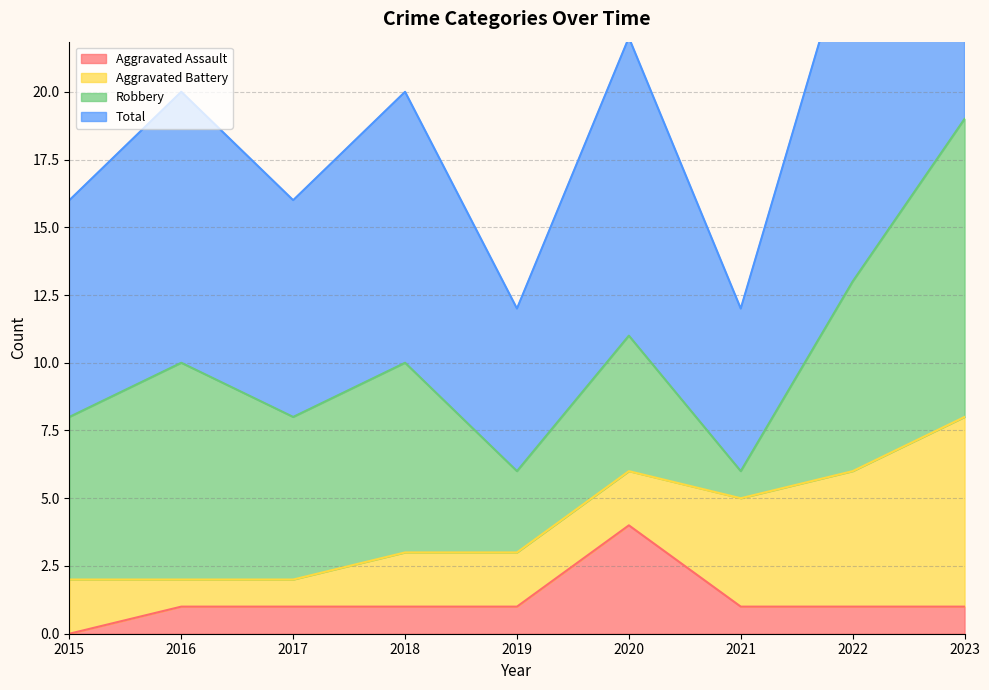

Is the value of Aggravated Assault at 2023 greater than the value of Total at 2023?

No